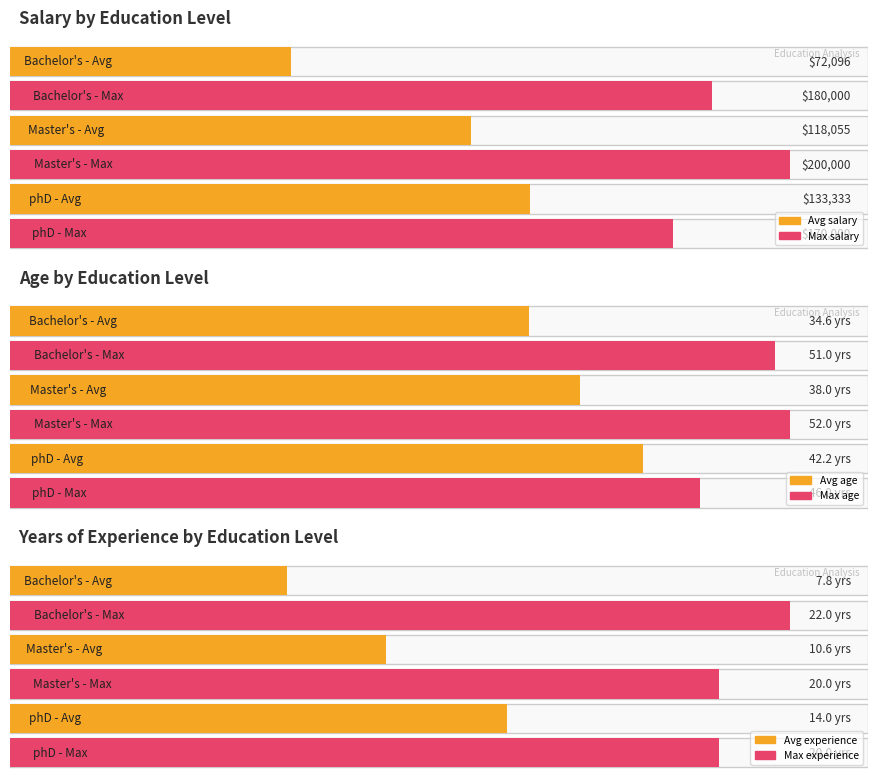

Which series changed the most between Master's and phD?

salary